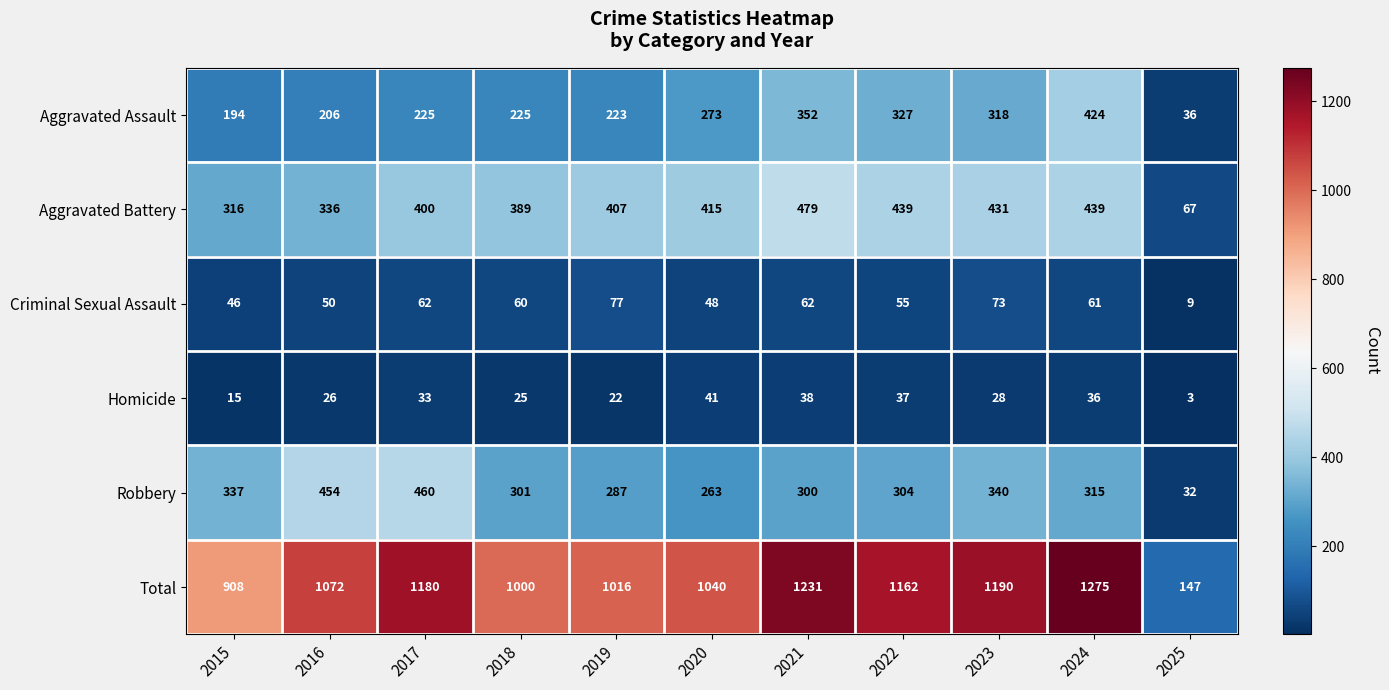

What is the difference between the Robbery values at 2025 and 2019?

255